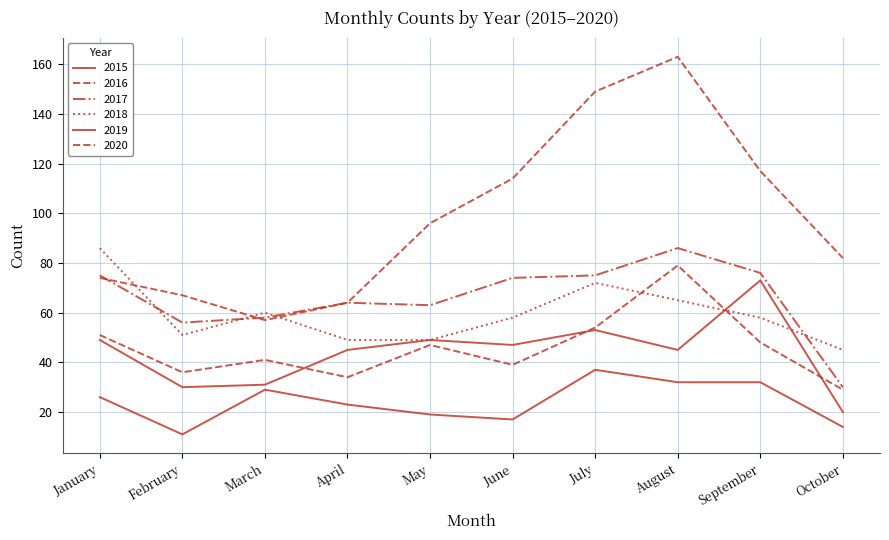

How many lines are shown in the chart?

6